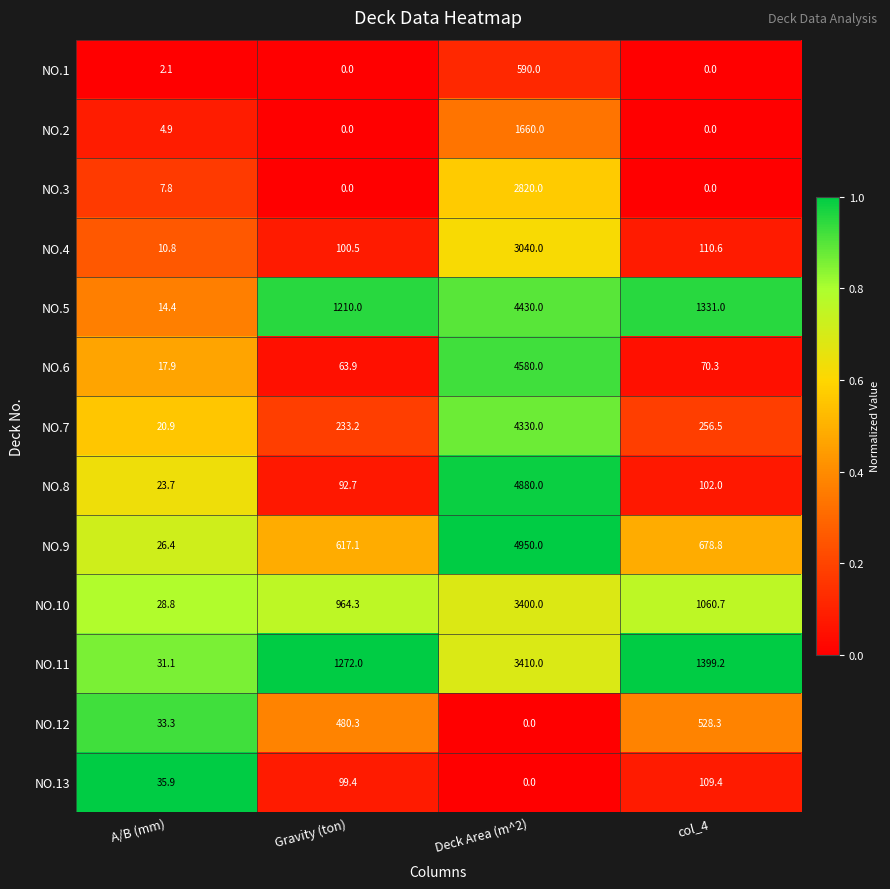

Which series has the largest total across all categories?

NO.5